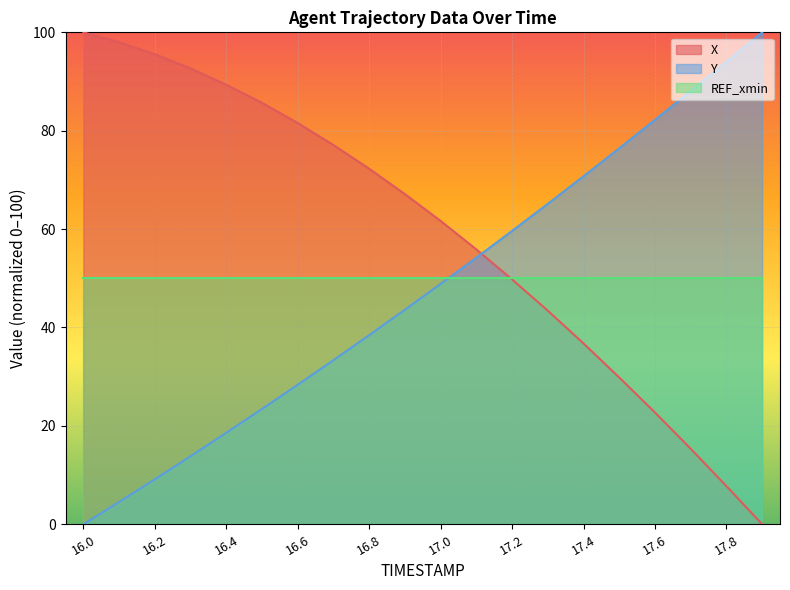

What position from the right is 16.9?

11